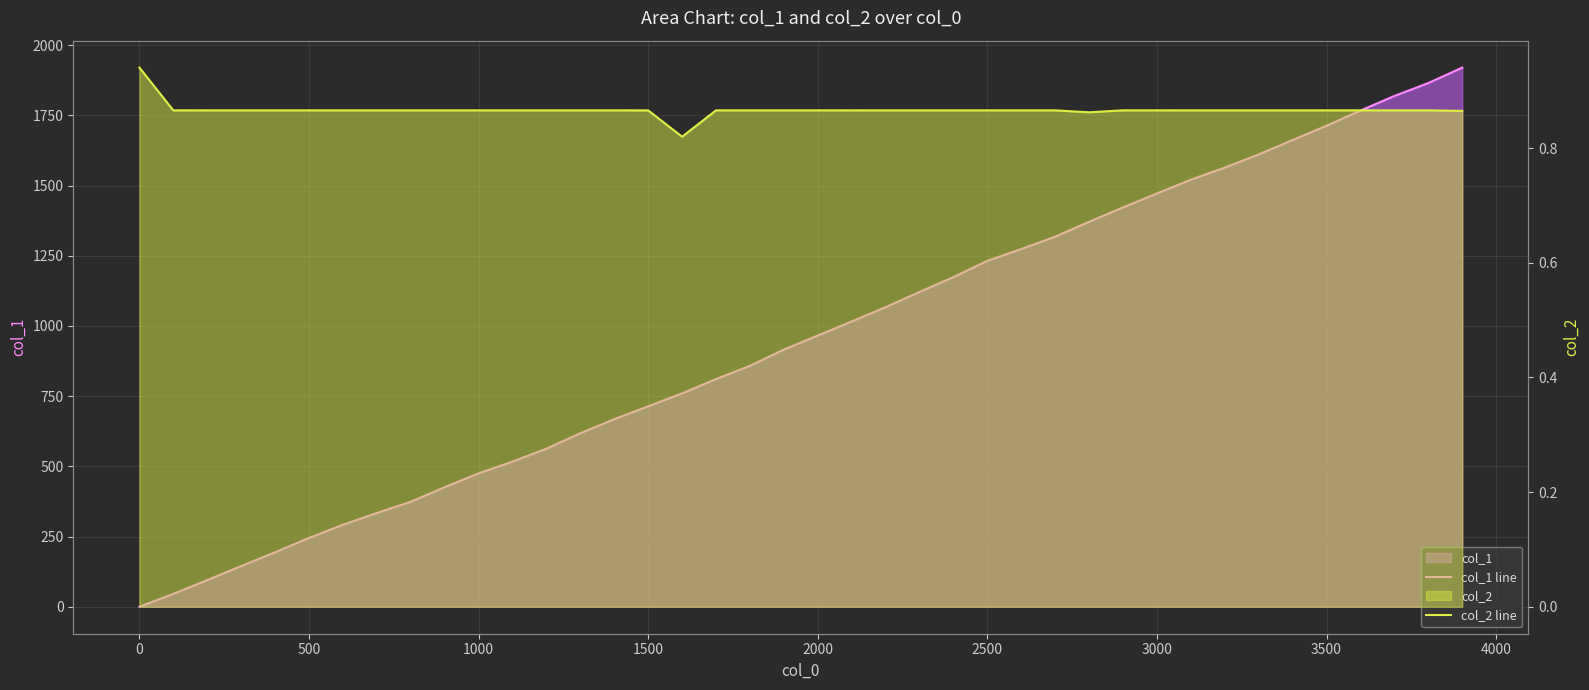

What position from the left is 1500?

16